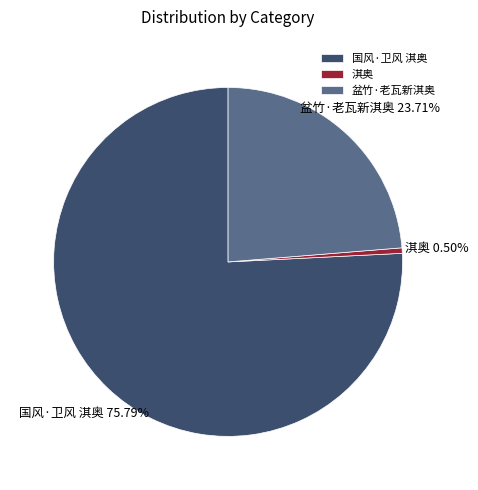

Which slice is the largest?

国风·卫风 淇奥